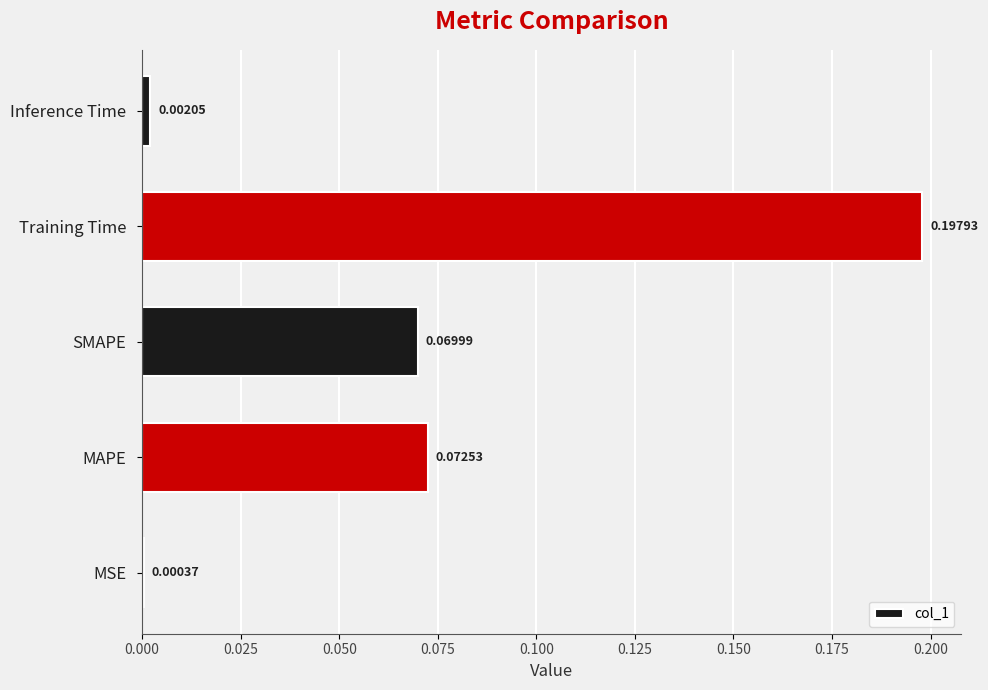

Which category has the highest value across all series?

Training Time